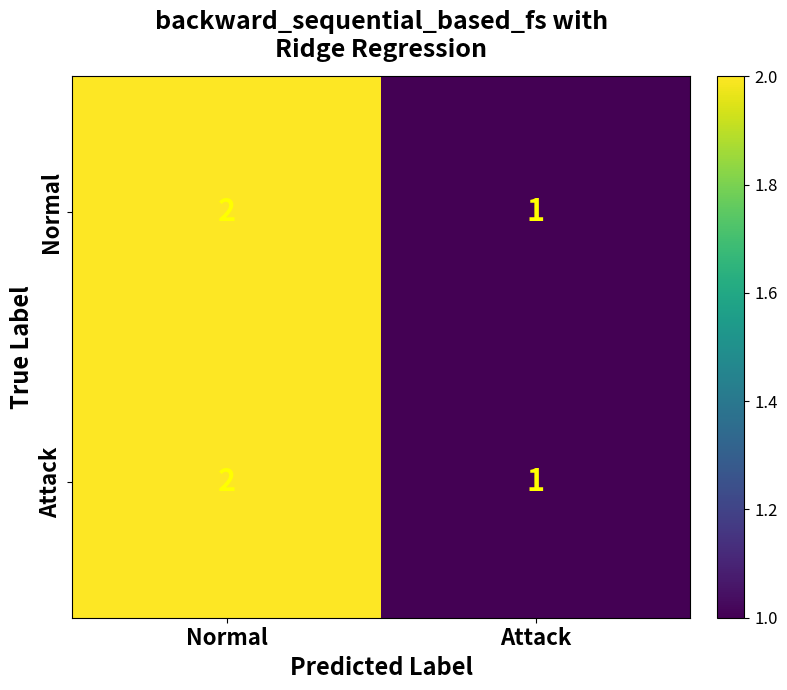

Is it true that Normal equals 1 at Attack?

True